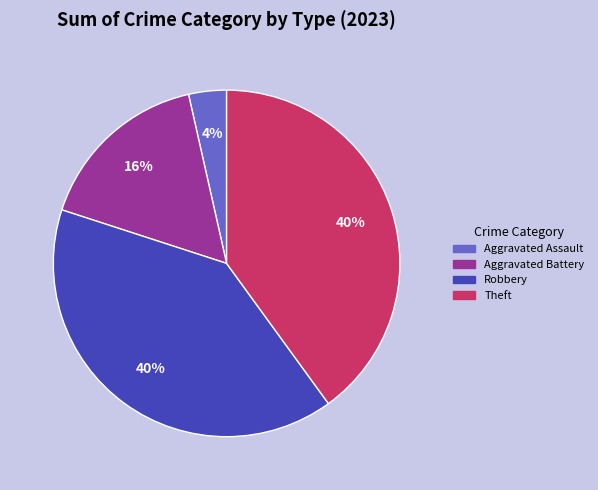

Is there a majority slice in this chart?

No